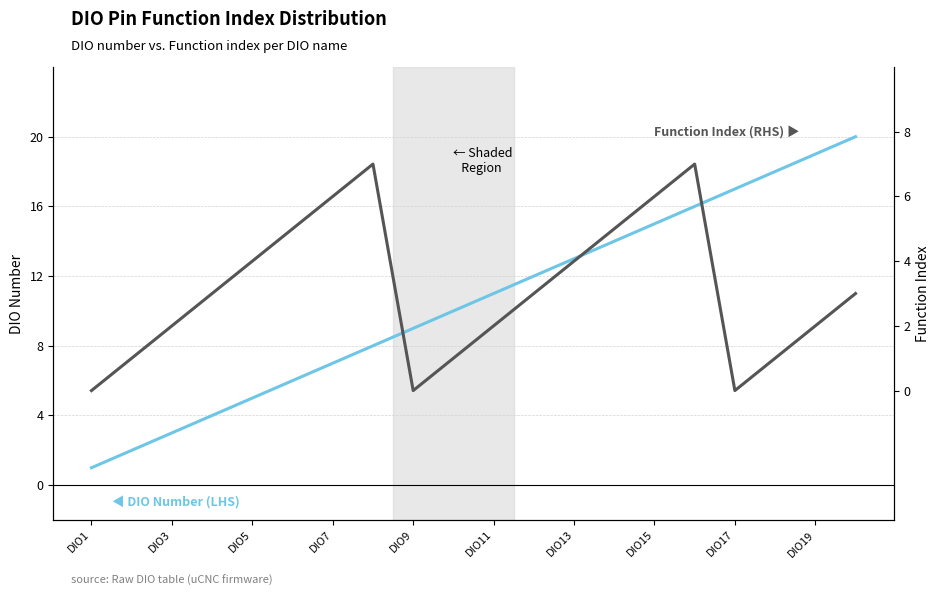

What is the average value of the Function Index (RHS) series?

3